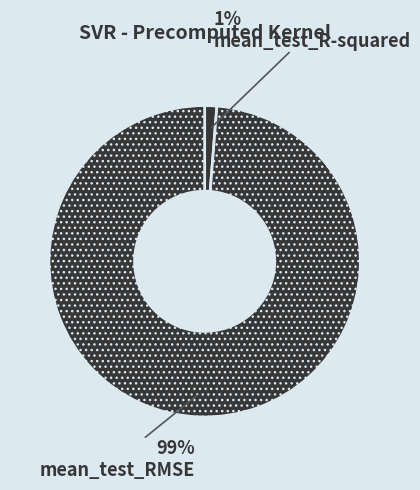

Count the number of slices in the pie.

2